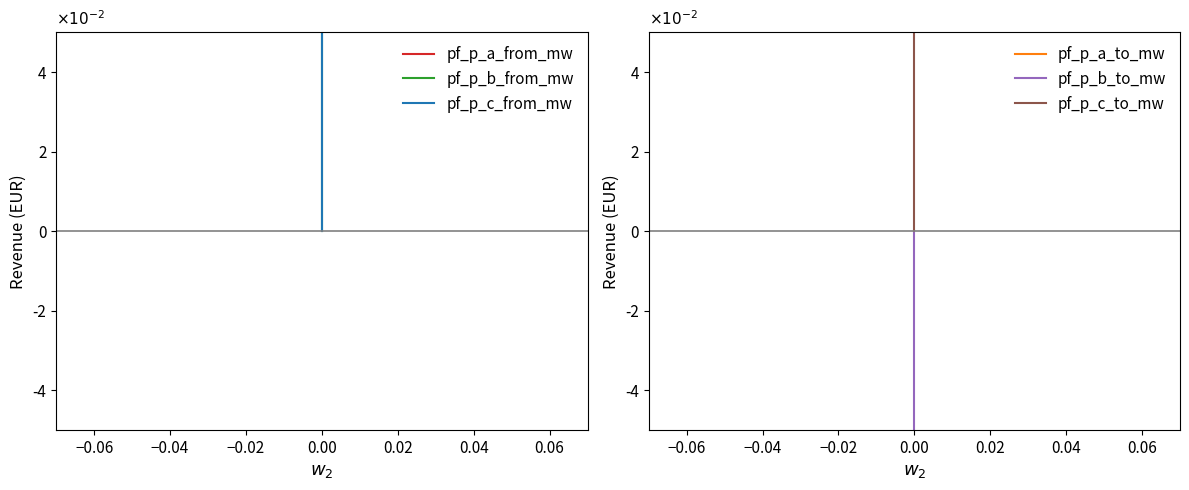

At which label is pf_p_a_from_mw closest to 0?

−0.02